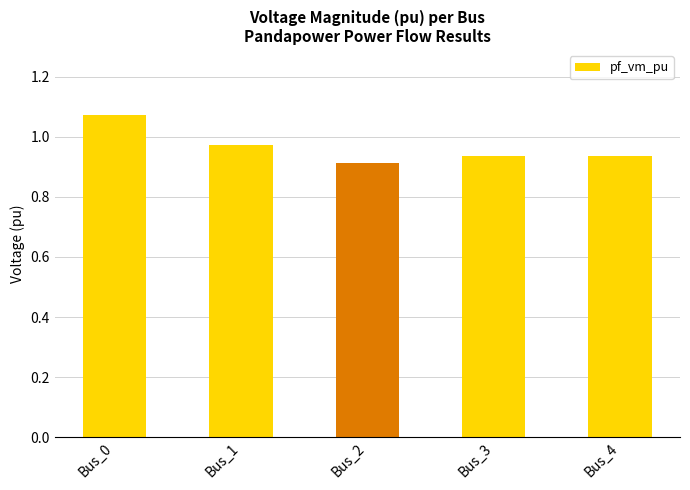

True or false: the data shows 0.7 at Bus_0.

False